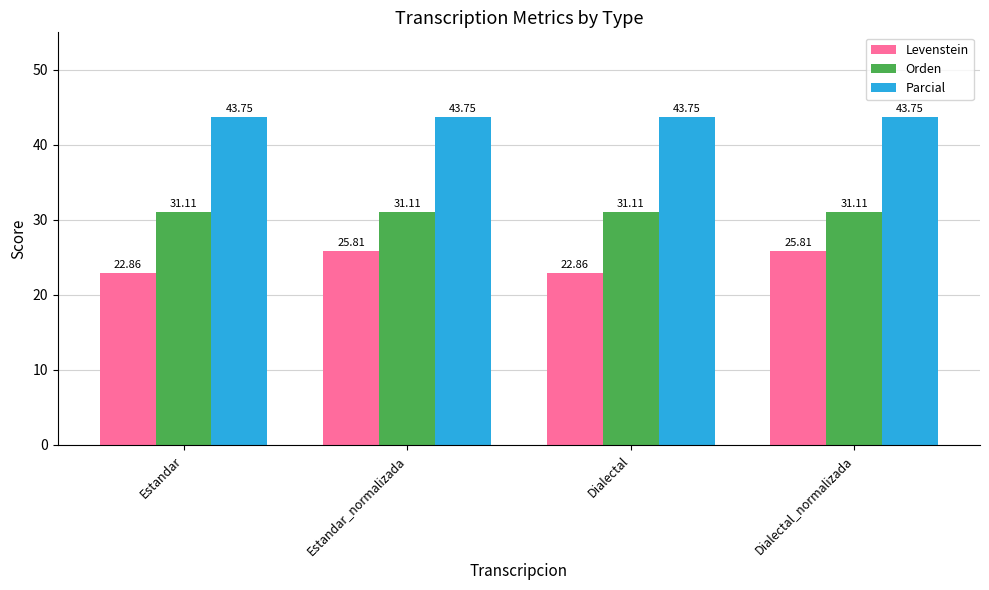

Which series has the widest spread of values?

Levenstein